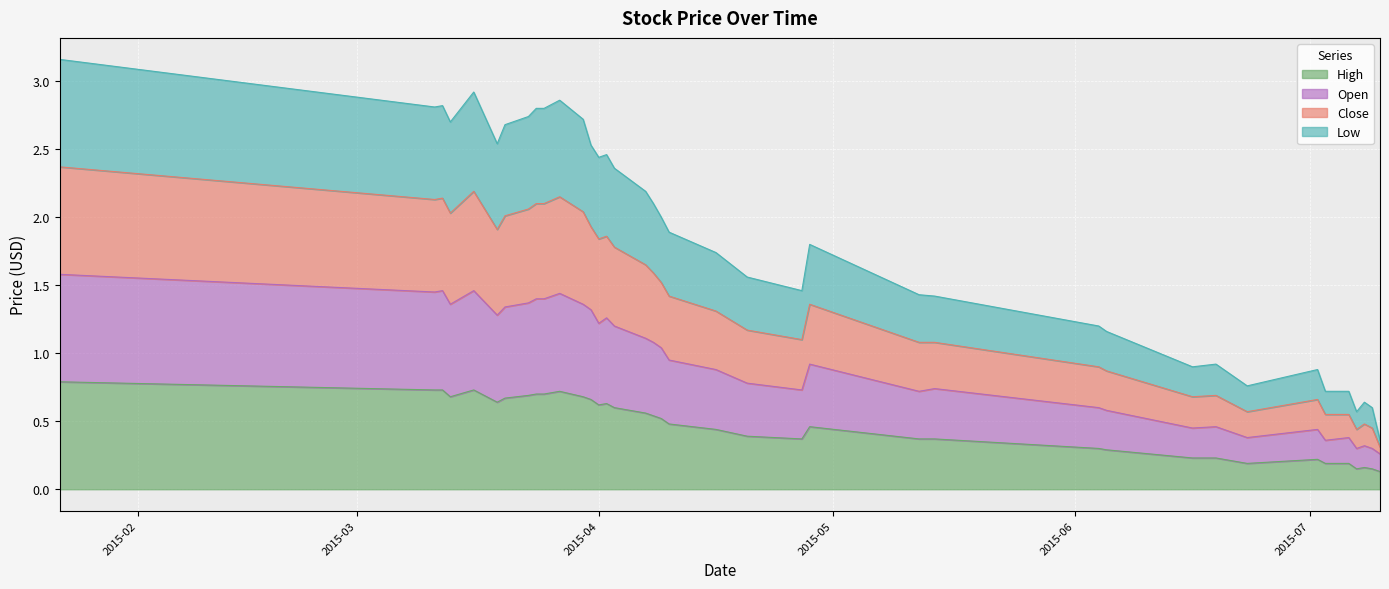

What is the highest value of the High series?

0.8